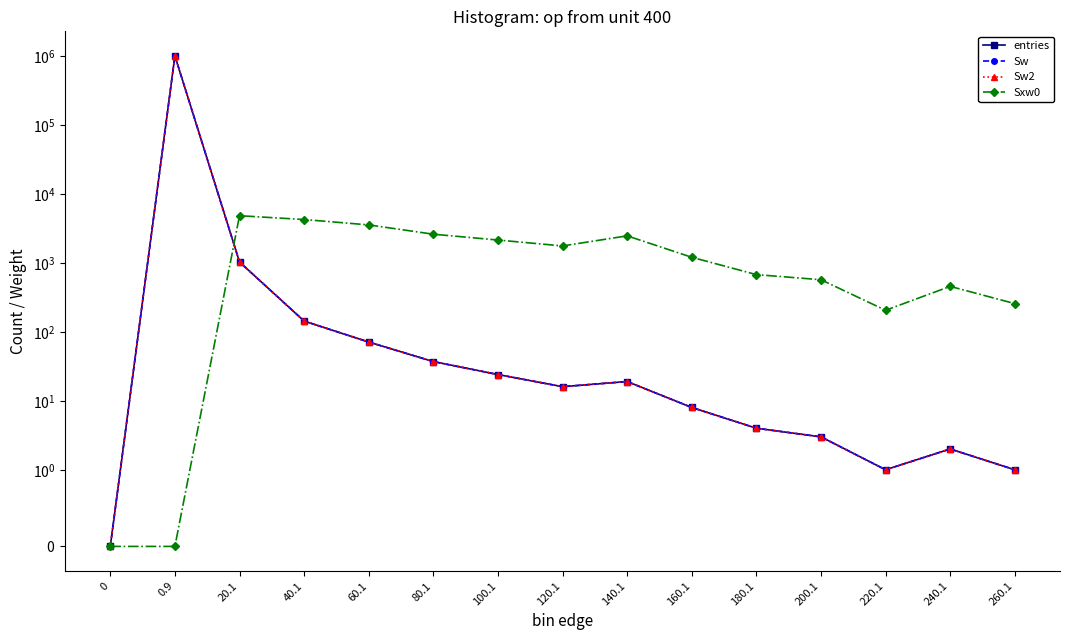

What position from the right is 80.1?

10